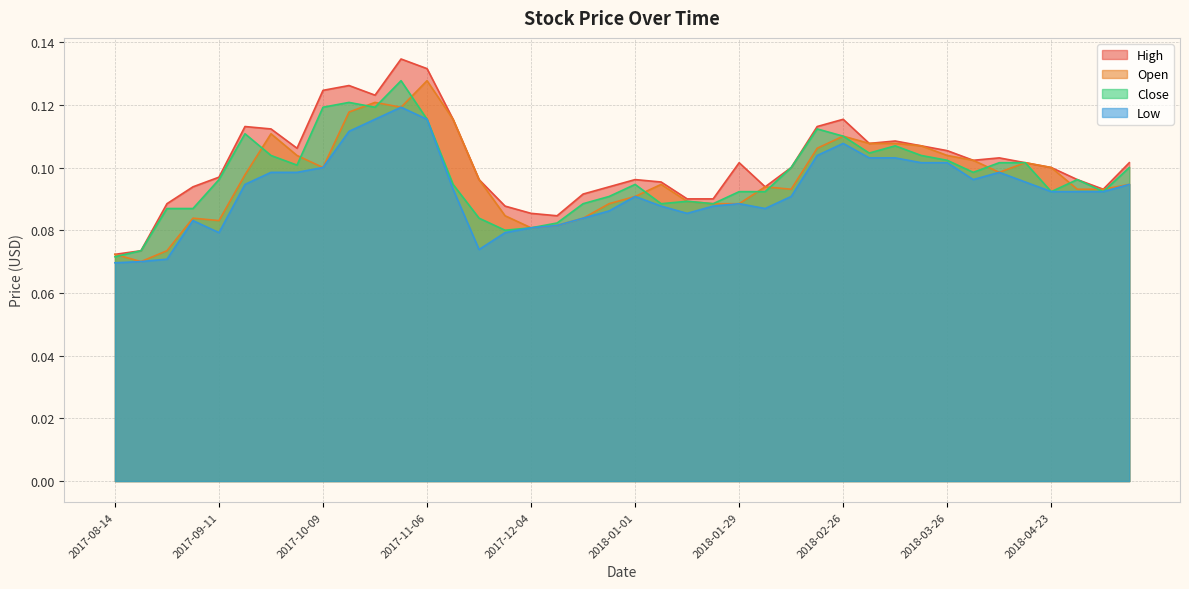

At which label is High closest to 0?

2017-08-14